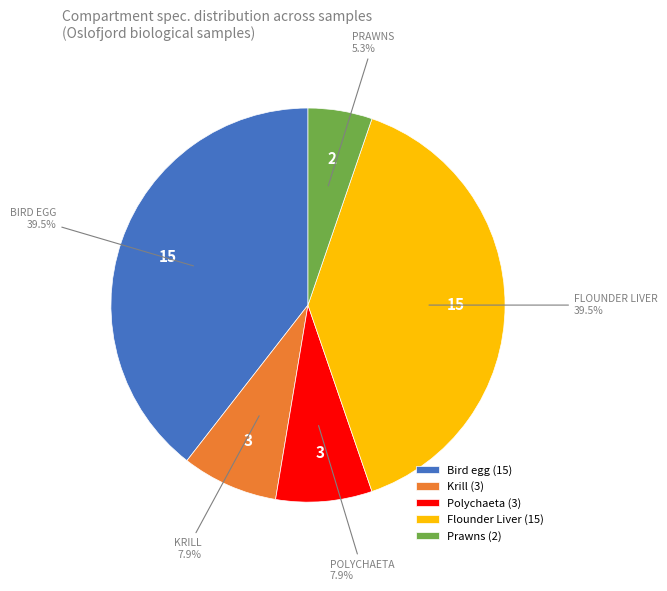

Which slice is the smallest?

Prawns (2)